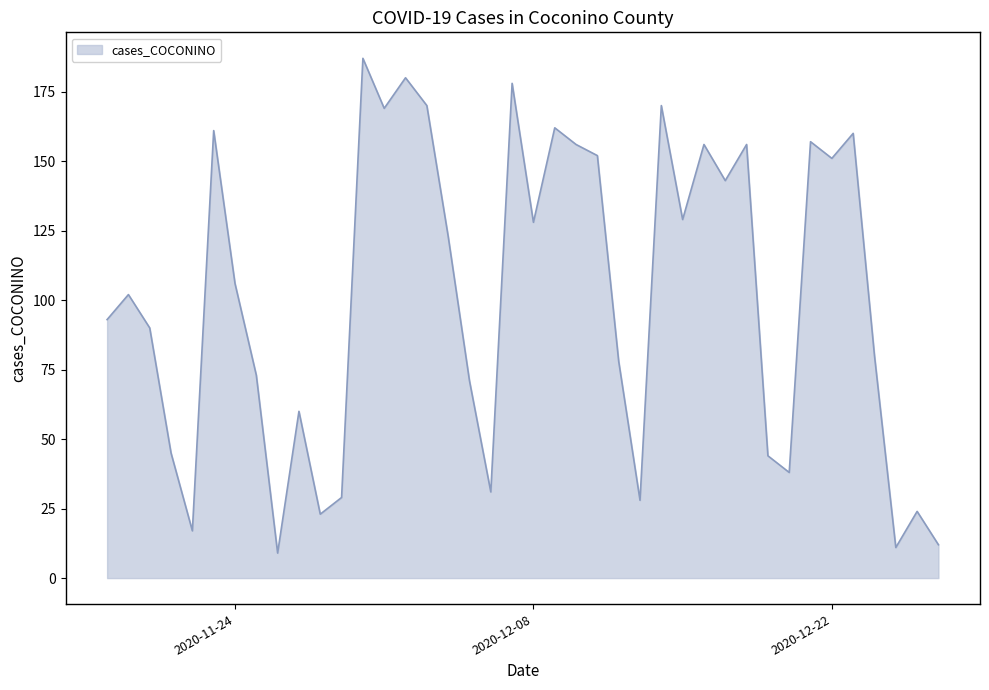

What is the greatest value displayed?

187